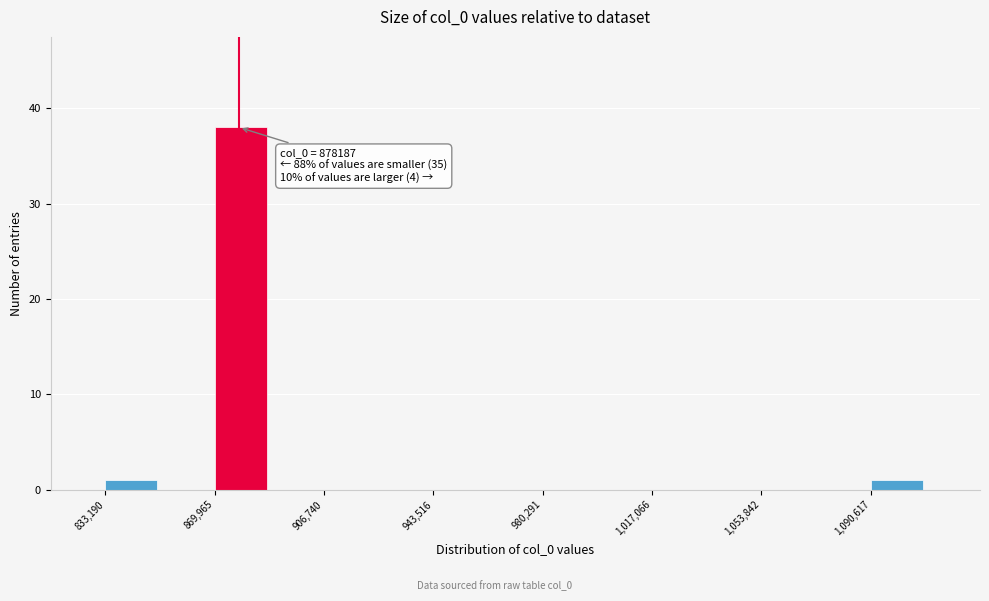

Around what value on the x-axis is the tallest bar? Give the approximate position of its centre, as read against the axis.

880000